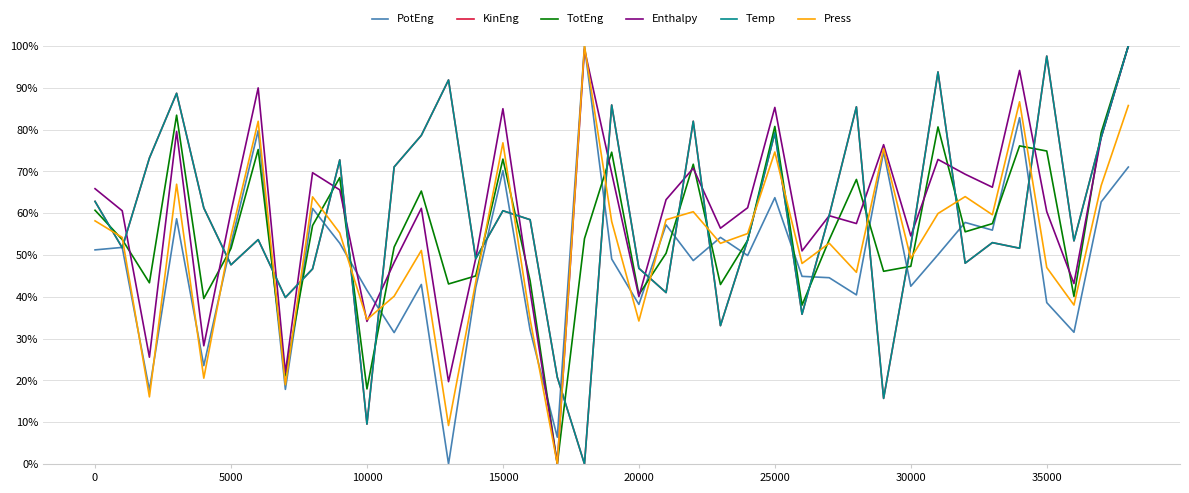

What is the sum of all Enthalpy values?

2334.5